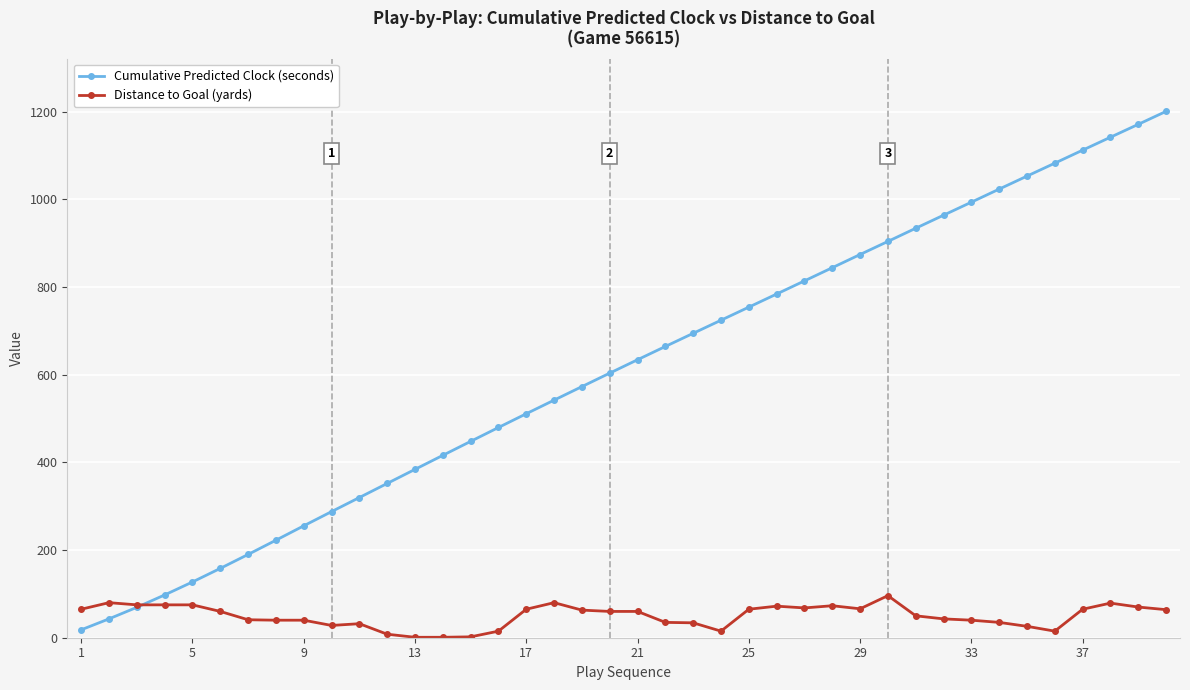

What is the value of the Distance to Goal (yards) point at the 26th from the left?

72.0